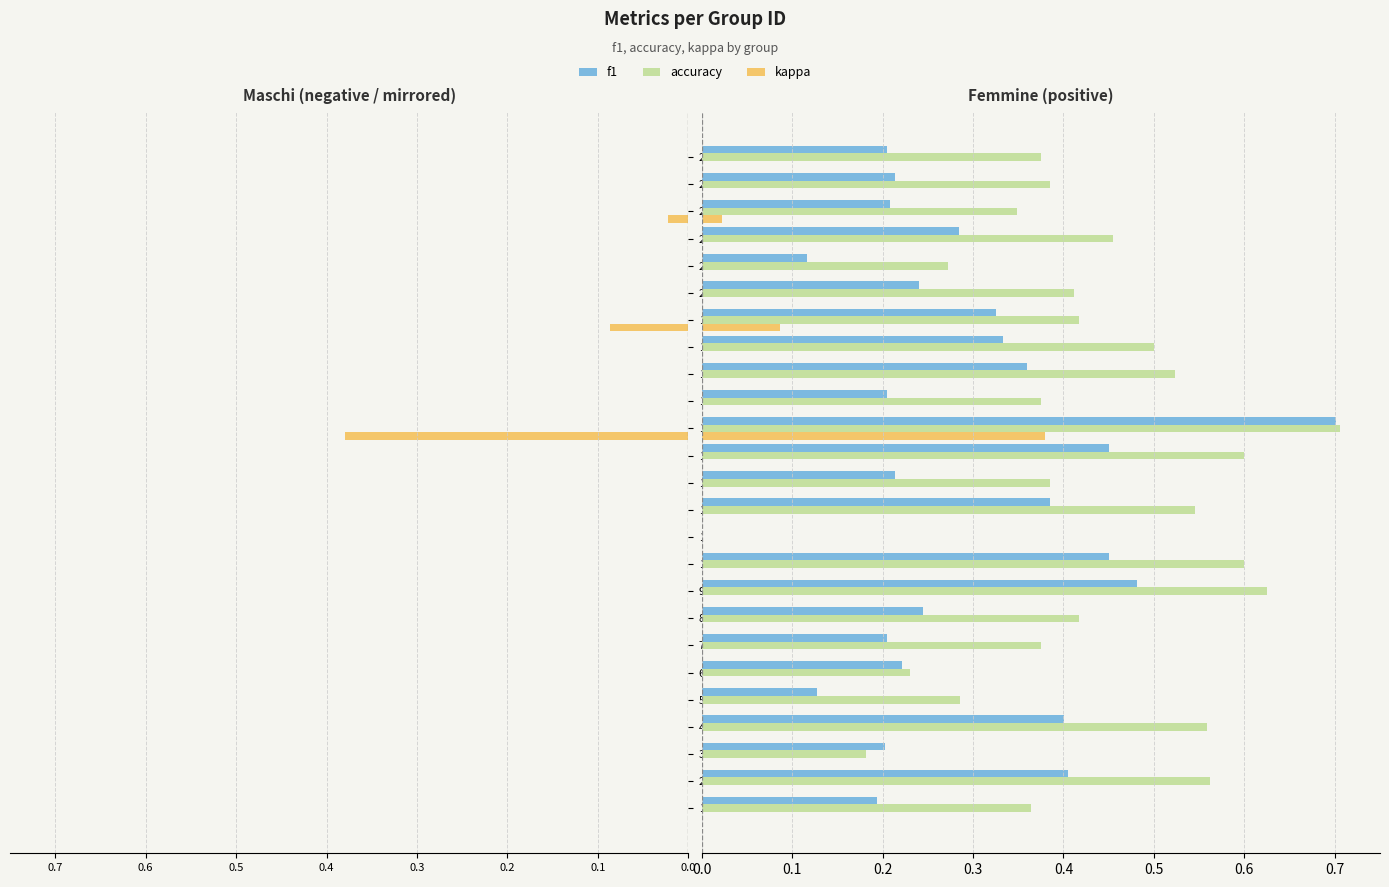

What value does the f1 series have at 21?

0.2